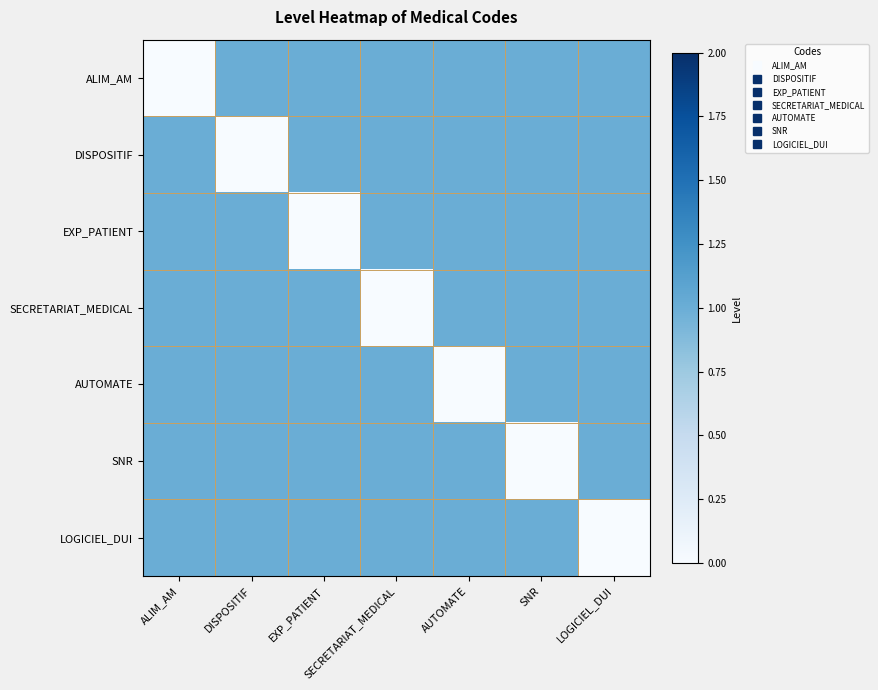

At which category is the sum across all series the highest?

ALIM_AM